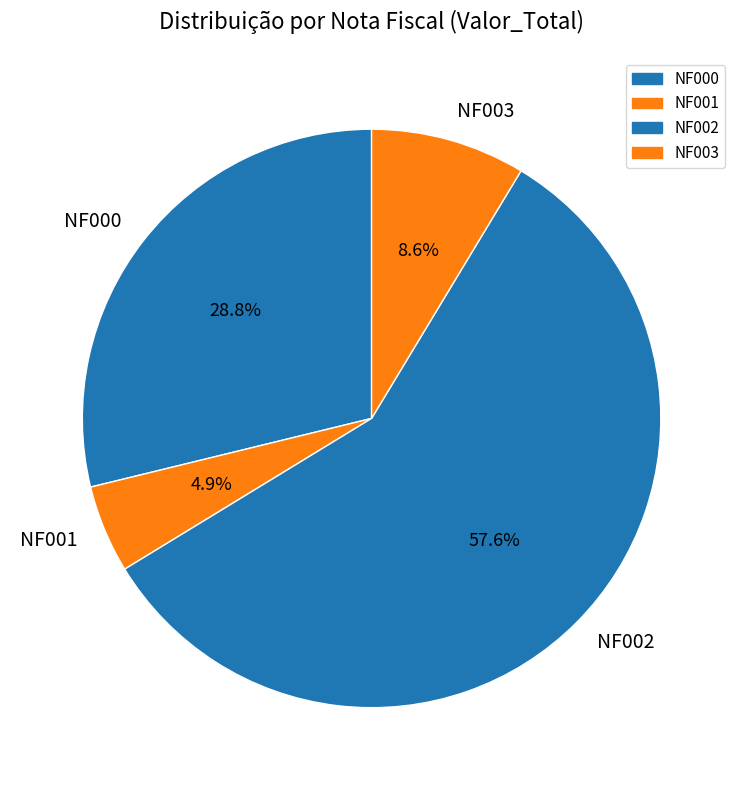

To the nearest percent, what is the combined percentage of NF001 and NF000?

34%